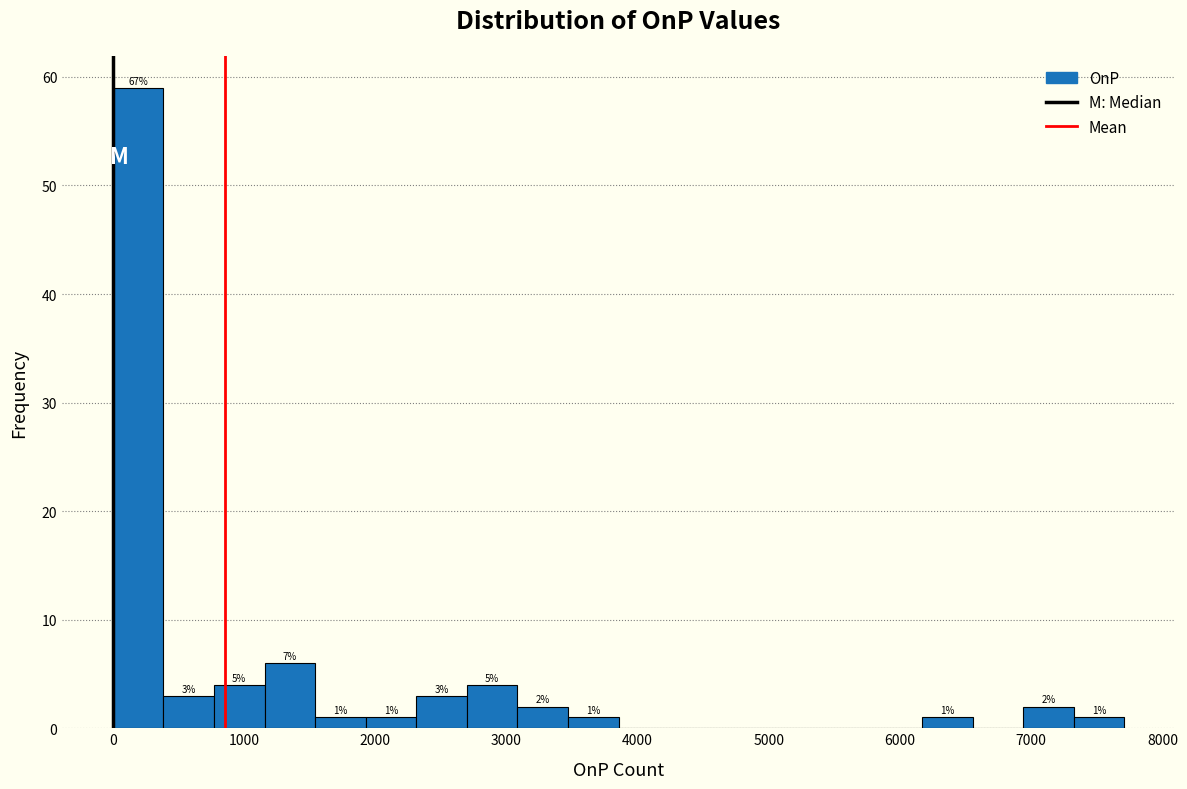

Around what value on the x-axis is the tallest bar? Give the approximate position of its centre, as read against the axis.

200